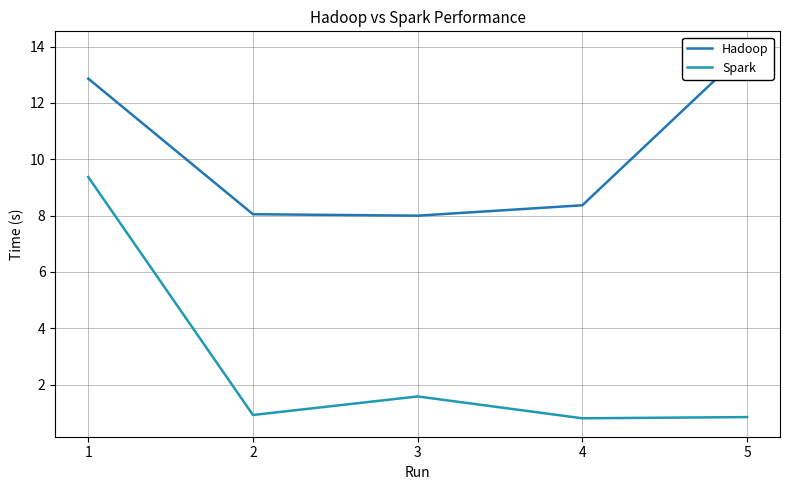

Reading left to right, list all the values displayed in this chart.

Hadoop: 1=12.9	2=8.0	3=8.0	4=8.4	5=13.9
Spark: 1=9.4	2=0.9	3=1.6	4=0.8	5=0.8